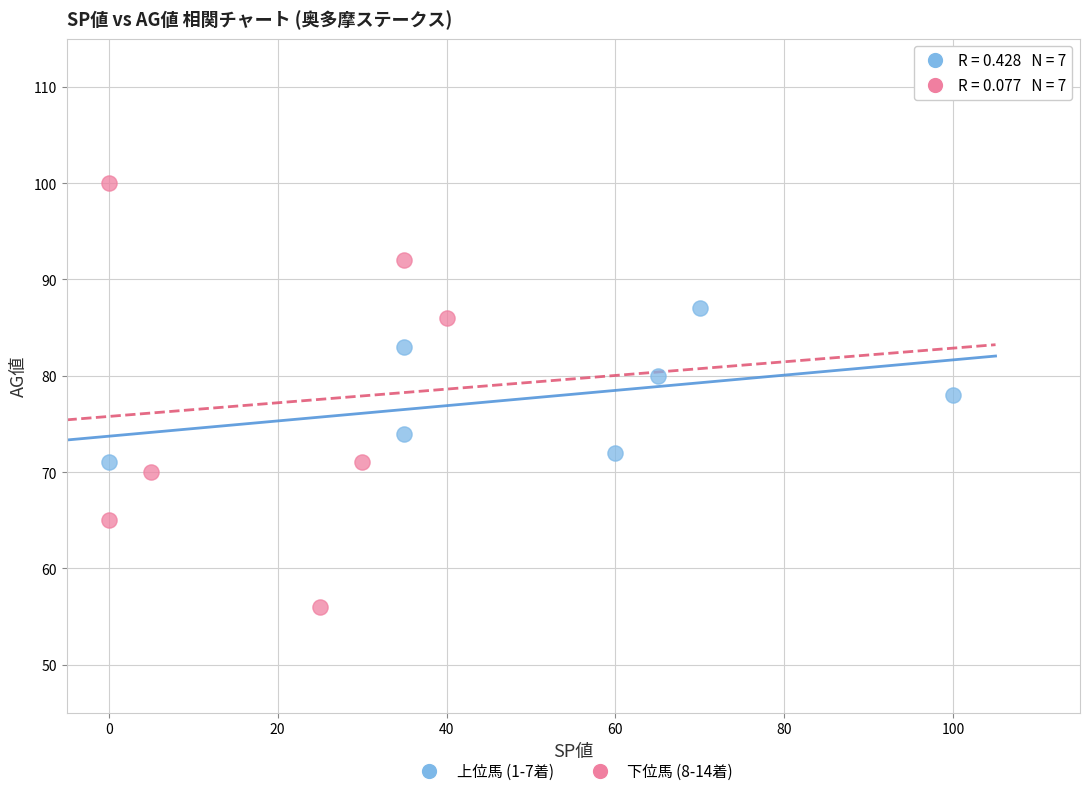

Which series contains the highest Y value?

下位馬 (8-14着)